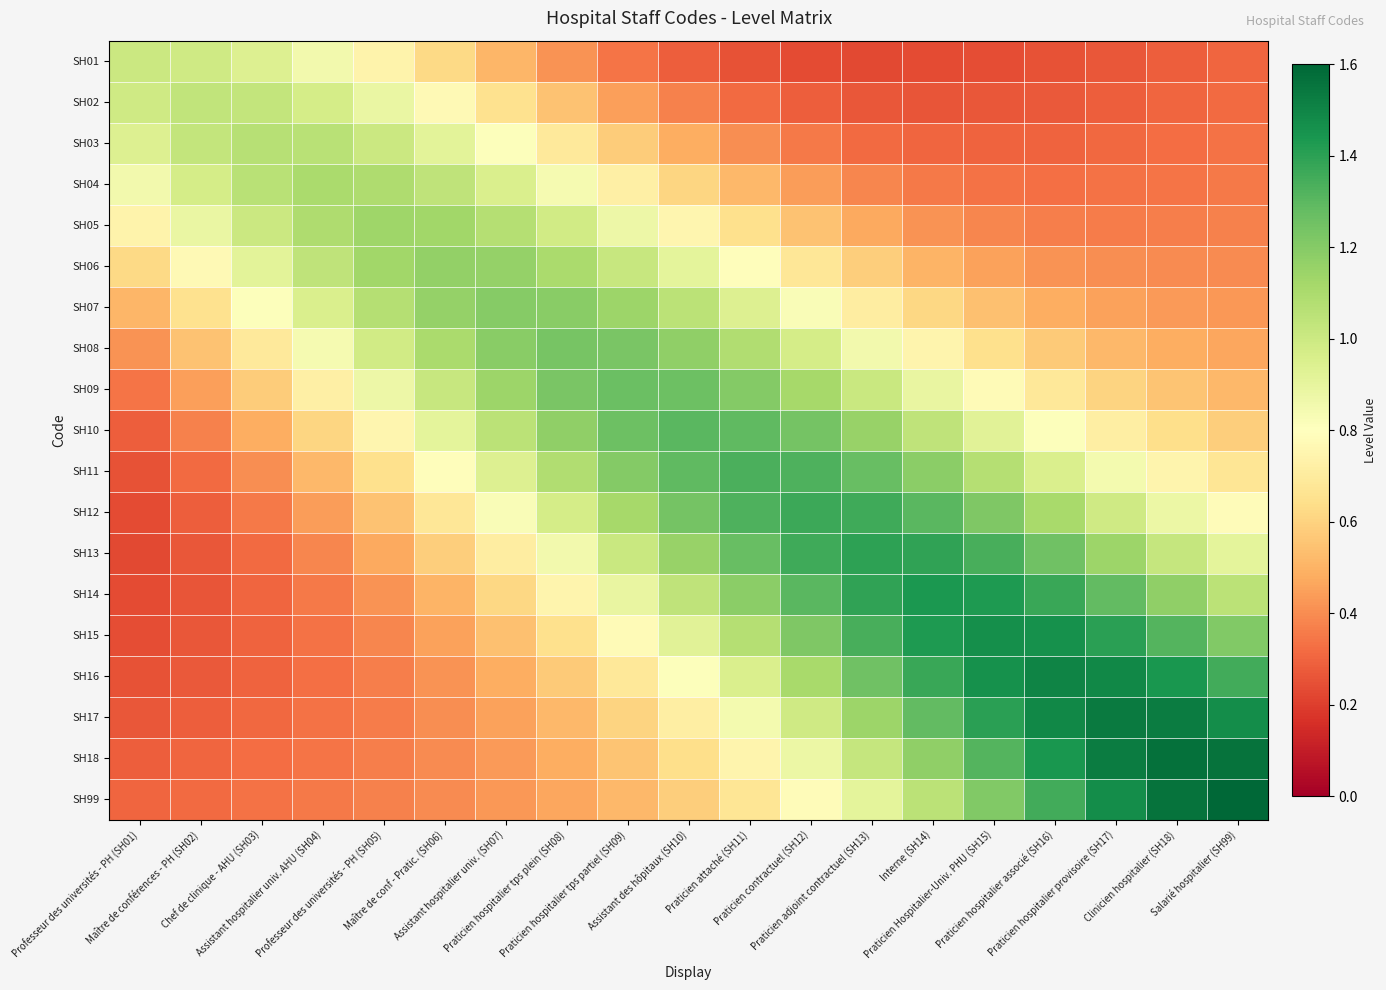

Reading right to left, extract all data points from this chart.

SH01: Salarié hospitalier (SH99)=0.3	Clinicien hospitalier (SH18)=0.3	Praticien hospitalier provisoire (SH17)=0.3	Praticien hospitalier associé (SH16)=0.3	Praticien Hospitalier-Univ. PHU (SH15)=0.2	Interne (SH14)=0.2	Praticien adjoint contractuel (SH13)=0.2	Praticien contractuel (SH12)=0.2	Praticien attaché (SH11)=0.3	Assistant des hôpitaux (SH10)=0.3	Praticien hospitalier tps partiel (SH09)=0.3	Praticien hospitalier tps plein (SH08)=0.4	Assistant hospitalier univ. (SH07)=0.5	Maître de conf - Pratic. (SH06)=0.6	Professeur des universités - PH (SH05)=0.7	Assistant hospitalier univ. AHU (SH04)=0.9	Chef de clinique - AHU (SH03)=0.9	Maître de conférences - PH (SH02)=1.0	Professeur des universités - PH (SH01)=1.0
SH02: Salarié hospitalier (SH99)=0.3	Clinicien hospitalier (SH18)=0.3	Praticien hospitalier provisoire (SH17)=0.3	Praticien hospitalier associé (SH16)=0.3	Praticien Hospitalier-Univ. PHU (SH15)=0.3	Interne (SH14)=0.3	Praticien adjoint contractuel (SH13)=0.3	Praticien contractuel (SH12)=0.3	Praticien attaché (SH11)=0.3	Assistant des hôpitaux (SH10)=0.4	Praticien hospitalier tps partiel (SH09)=0.4	Praticien hospitalier tps plein (SH08)=0.5	Assistant hospitalier univ. (SH07)=0.7	Maître de conf - Pratic. (SH06)=0.8	Professeur des universités - PH (SH05)=0.9	Assistant hospitalier univ. AHU (SH04)=1.0	Chef de clinique - AHU (SH03)=1.0	Maître de conférences - PH (SH02)=1.0	Professeur des universités - PH (SH01)=1.0
SH03: Salarié hospitalier (SH99)=0.3	Clinicien hospitalier (SH18)=0.3	Praticien hospitalier provisoire (SH17)=0.3	Praticien hospitalier associé (SH16)=0.3	Praticien Hospitalier-Univ. PHU (SH15)=0.3	Interne (SH14)=0.3	Praticien adjoint contractuel (SH13)=0.3	Praticien contractuel (SH12)=0.4	Praticien attaché (SH11)=0.4	Assistant des hôpitaux (SH10)=0.5	Praticien hospitalier tps partiel (SH09)=0.6	Praticien hospitalier tps plein (SH08)=0.7	Assistant hospitalier univ. (SH07)=0.8	Maître de conf - Pratic. (SH06)=0.9	Professeur des universités - PH (SH05)=1.0	Assistant hospitalier univ. AHU (SH04)=1.1	Chef de clinique - AHU (SH03)=1.1	Maître de conférences - PH (SH02)=1.0	Professeur des universités - PH (SH01)=0.9
SH04: Salarié hospitalier (SH99)=0.4	Clinicien hospitalier (SH18)=0.3	Praticien hospitalier provisoire (SH17)=0.3	Praticien hospitalier associé (SH16)=0.3	Praticien Hospitalier-Univ. PHU (SH15)=0.3	Interne (SH14)=0.4	Praticien adjoint contractuel (SH13)=0.4	Praticien contractuel (SH12)=0.4	Praticien attaché (SH11)=0.5	Assistant des hôpitaux (SH10)=0.6	Praticien hospitalier tps partiel (SH09)=0.7	Praticien hospitalier tps plein (SH08)=0.8	Assistant hospitalier univ. (SH07)=1.0	Maître de conf - Pratic. (SH06)=1.0	Professeur des universités - PH (SH05)=1.1	Assistant hospitalier univ. AHU (SH04)=1.1	Chef de clinique - AHU (SH03)=1.1	Maître de conférences - PH (SH02)=1.0	Professeur des universités - PH (SH01)=0.9
SH05: Salarié hospitalier (SH99)=0.4	Clinicien hospitalier (SH18)=0.4	Praticien hospitalier provisoire (SH17)=0.4	Praticien hospitalier associé (SH16)=0.4	Praticien Hospitalier-Univ. PHU (SH15)=0.4	Interne (SH14)=0.4	Praticien adjoint contractuel (SH13)=0.5	Praticien contractuel (SH12)=0.5	Praticien attaché (SH11)=0.6	Assistant des hôpitaux (SH10)=0.8	Praticien hospitalier tps partiel (SH09)=0.9	Praticien hospitalier tps plein (SH08)=1.0	Assistant hospitalier univ. (SH07)=1.1	Maître de conf - Pratic. (SH06)=1.1	Professeur des universités - PH (SH05)=1.1	Assistant hospitalier univ. AHU (SH04)=1.1	Chef de clinique - AHU (SH03)=1.0	Maître de conférences - PH (SH02)=0.9	Professeur des universités - PH (SH01)=0.7
SH06: Salarié hospitalier (SH99)=0.4	Clinicien hospitalier (SH18)=0.4	Praticien hospitalier provisoire (SH17)=0.4	Praticien hospitalier associé (SH16)=0.4	Praticien Hospitalier-Univ. PHU (SH15)=0.5	Interne (SH14)=0.5	Praticien adjoint contractuel (SH13)=0.6	Praticien contractuel (SH12)=0.7	Praticien attaché (SH11)=0.8	Assistant des hôpitaux (SH10)=0.9	Praticien hospitalier tps partiel (SH09)=1.0	Praticien hospitalier tps plein (SH08)=1.1	Assistant hospitalier univ. (SH07)=1.2	Maître de conf - Pratic. (SH06)=1.2	Professeur des universités - PH (SH05)=1.1	Assistant hospitalier univ. AHU (SH04)=1.0	Chef de clinique - AHU (SH03)=0.9	Maître de conférences - PH (SH02)=0.8	Professeur des universités - PH (SH01)=0.6
SH07: Salarié hospitalier (SH99)=0.4	Clinicien hospitalier (SH18)=0.4	Praticien hospitalier provisoire (SH17)=0.5	Praticien hospitalier associé (SH16)=0.5	Praticien Hospitalier-Univ. PHU (SH15)=0.5	Interne (SH14)=0.6	Praticien adjoint contractuel (SH13)=0.7	Praticien contractuel (SH12)=0.8	Praticien attaché (SH11)=0.9	Assistant des hôpitaux (SH10)=1.1	Praticien hospitalier tps partiel (SH09)=1.1	Praticien hospitalier tps plein (SH08)=1.2	Assistant hospitalier univ. (SH07)=1.2	Maître de conf - Pratic. (SH06)=1.2	Professeur des universités - PH (SH05)=1.1	Assistant hospitalier univ. AHU (SH04)=1.0	Chef de clinique - AHU (SH03)=0.8	Maître de conférences - PH (SH02)=0.7	Professeur des universités - PH (SH01)=0.5
SH08: Salarié hospitalier (SH99)=0.5	Clinicien hospitalier (SH18)=0.5	Praticien hospitalier provisoire (SH17)=0.5	Praticien hospitalier associé (SH16)=0.6	Praticien Hospitalier-Univ. PHU (SH15)=0.6	Interne (SH14)=0.7	Praticien adjoint contractuel (SH13)=0.9	Praticien contractuel (SH12)=1.0	Praticien attaché (SH11)=1.1	Assistant des hôpitaux (SH10)=1.2	Praticien hospitalier tps partiel (SH09)=1.2	Praticien hospitalier tps plein (SH08)=1.2	Assistant hospitalier univ. (SH07)=1.2	Maître de conf - Pratic. (SH06)=1.1	Professeur des universités - PH (SH05)=1.0	Assistant hospitalier univ. AHU (SH04)=0.8	Chef de clinique - AHU (SH03)=0.7	Maître de conférences - PH (SH02)=0.5	Professeur des universités - PH (SH01)=0.4
SH09: Salarié hospitalier (SH99)=0.5	Clinicien hospitalier (SH18)=0.6	Praticien hospitalier provisoire (SH17)=0.6	Praticien hospitalier associé (SH16)=0.7	Praticien Hospitalier-Univ. PHU (SH15)=0.8	Interne (SH14)=0.9	Praticien adjoint contractuel (SH13)=1.0	Praticien contractuel (SH12)=1.1	Praticien attaché (SH11)=1.2	Assistant des hôpitaux (SH10)=1.3	Praticien hospitalier tps partiel (SH09)=1.3	Praticien hospitalier tps plein (SH08)=1.2	Assistant hospitalier univ. (SH07)=1.1	Maître de conf - Pratic. (SH06)=1.0	Professeur des universités - PH (SH05)=0.9	Assistant hospitalier univ. AHU (SH04)=0.7	Chef de clinique - AHU (SH03)=0.6	Maître de conférences - PH (SH02)=0.4	Professeur des universités - PH (SH01)=0.3
SH10: Salarié hospitalier (SH99)=0.6	Clinicien hospitalier (SH18)=0.6	Praticien hospitalier provisoire (SH17)=0.7	Praticien hospitalier associé (SH16)=0.8	Praticien Hospitalier-Univ. PHU (SH15)=0.9	Interne (SH14)=1.0	Praticien adjoint contractuel (SH13)=1.2	Praticien contractuel (SH12)=1.2	Praticien attaché (SH11)=1.3	Assistant des hôpitaux (SH10)=1.3	Praticien hospitalier tps partiel (SH09)=1.3	Praticien hospitalier tps plein (SH08)=1.2	Assistant hospitalier univ. (SH07)=1.1	Maître de conf - Pratic. (SH06)=0.9	Professeur des universités - PH (SH05)=0.8	Assistant hospitalier univ. AHU (SH04)=0.6	Chef de clinique - AHU (SH03)=0.5	Maître de conférences - PH (SH02)=0.4	Professeur des universités - PH (SH01)=0.3
SH11: Salarié hospitalier (SH99)=0.7	Clinicien hospitalier (SH18)=0.7	Praticien hospitalier provisoire (SH17)=0.8	Praticien hospitalier associé (SH16)=1.0	Praticien Hospitalier-Univ. PHU (SH15)=1.1	Interne (SH14)=1.2	Praticien adjoint contractuel (SH13)=1.3	Praticien contractuel (SH12)=1.3	Praticien attaché (SH11)=1.3	Assistant des hôpitaux (SH10)=1.3	Praticien hospitalier tps partiel (SH09)=1.2	Praticien hospitalier tps plein (SH08)=1.1	Assistant hospitalier univ. (SH07)=0.9	Maître de conf - Pratic. (SH06)=0.8	Professeur des universités - PH (SH05)=0.6	Assistant hospitalier univ. AHU (SH04)=0.5	Chef de clinique - AHU (SH03)=0.4	Maître de conférences - PH (SH02)=0.3	Professeur des universités - PH (SH01)=0.3
SH12: Salarié hospitalier (SH99)=0.8	Clinicien hospitalier (SH18)=0.9	Praticien hospitalier provisoire (SH17)=1.0	Praticien hospitalier associé (SH16)=1.1	Praticien Hospitalier-Univ. PHU (SH15)=1.2	Interne (SH14)=1.3	Praticien adjoint contractuel (SH13)=1.4	Praticien contractuel (SH12)=1.4	Praticien attaché (SH11)=1.3	Assistant des hôpitaux (SH10)=1.2	Praticien hospitalier tps partiel (SH09)=1.1	Praticien hospitalier tps plein (SH08)=1.0	Assistant hospitalier univ. (SH07)=0.8	Maître de conf - Pratic. (SH06)=0.7	Professeur des universités - PH (SH05)=0.5	Assistant hospitalier univ. AHU (SH04)=0.4	Chef de clinique - AHU (SH03)=0.4	Maître de conférences - PH (SH02)=0.3	Professeur des universités - PH (SH01)=0.2
SH13: Salarié hospitalier (SH99)=0.9	Clinicien hospitalier (SH18)=1.0	Praticien hospitalier provisoire (SH17)=1.1	Praticien hospitalier associé (SH16)=1.3	Praticien Hospitalier-Univ. PHU (SH15)=1.3	Interne (SH14)=1.4	Praticien adjoint contractuel (SH13)=1.4	Praticien contractuel (SH12)=1.4	Praticien attaché (SH11)=1.3	Assistant des hôpitaux (SH10)=1.2	Praticien hospitalier tps partiel (SH09)=1.0	Praticien hospitalier tps plein (SH08)=0.9	Assistant hospitalier univ. (SH07)=0.7	Maître de conf - Pratic. (SH06)=0.6	Professeur des universités - PH (SH05)=0.5	Assistant hospitalier univ. AHU (SH04)=0.4	Chef de clinique - AHU (SH03)=0.3	Maître de conférences - PH (SH02)=0.3	Professeur des universités - PH (SH01)=0.2
SH14: Salarié hospitalier (SH99)=1.1	Clinicien hospitalier (SH18)=1.2	Praticien hospitalier provisoire (SH17)=1.3	Praticien hospitalier associé (SH16)=1.4	Praticien Hospitalier-Univ. PHU (SH15)=1.4	Interne (SH14)=1.4	Praticien adjoint contractuel (SH13)=1.4	Praticien contractuel (SH12)=1.3	Praticien attaché (SH11)=1.2	Assistant des hôpitaux (SH10)=1.0	Praticien hospitalier tps partiel (SH09)=0.9	Praticien hospitalier tps plein (SH08)=0.7	Assistant hospitalier univ. (SH07)=0.6	Maître de conf - Pratic. (SH06)=0.5	Professeur des universités - PH (SH05)=0.4	Assistant hospitalier univ. AHU (SH04)=0.4	Chef de clinique - AHU (SH03)=0.3	Maître de conférences - PH (SH02)=0.3	Professeur des universités - PH (SH01)=0.2
SH15: Salarié hospitalier (SH99)=1.2	Clinicien hospitalier (SH18)=1.3	Praticien hospitalier provisoire (SH17)=1.4	Praticien hospitalier associé (SH16)=1.5	Praticien Hospitalier-Univ. PHU (SH15)=1.5	Interne (SH14)=1.4	Praticien adjoint contractuel (SH13)=1.3	Praticien contractuel (SH12)=1.2	Praticien attaché (SH11)=1.1	Assistant des hôpitaux (SH10)=0.9	Praticien hospitalier tps partiel (SH09)=0.8	Praticien hospitalier tps plein (SH08)=0.6	Assistant hospitalier univ. (SH07)=0.5	Maître de conf - Pratic. (SH06)=0.5	Professeur des universités - PH (SH05)=0.4	Assistant hospitalier univ. AHU (SH04)=0.3	Chef de clinique - AHU (SH03)=0.3	Maître de conférences - PH (SH02)=0.3	Professeur des universités - PH (SH01)=0.2
SH16: Salarié hospitalier (SH99)=1.4	Clinicien hospitalier (SH18)=1.4	Praticien hospitalier provisoire (SH17)=1.5	Praticien hospitalier associé (SH16)=1.5	Praticien Hospitalier-Univ. PHU (SH15)=1.5	Interne (SH14)=1.4	Praticien adjoint contractuel (SH13)=1.3	Praticien contractuel (SH12)=1.1	Praticien attaché (SH11)=1.0	Assistant des hôpitaux (SH10)=0.8	Praticien hospitalier tps partiel (SH09)=0.7	Praticien hospitalier tps plein (SH08)=0.6	Assistant hospitalier univ. (SH07)=0.5	Maître de conf - Pratic. (SH06)=0.4	Professeur des universités - PH (SH05)=0.4	Assistant hospitalier univ. AHU (SH04)=0.3	Chef de clinique - AHU (SH03)=0.3	Maître de conférences - PH (SH02)=0.3	Professeur des universités - PH (SH01)=0.3
SH17: Salarié hospitalier (SH99)=1.5	Clinicien hospitalier (SH18)=1.5	Praticien hospitalier provisoire (SH17)=1.5	Praticien hospitalier associé (SH16)=1.5	Praticien Hospitalier-Univ. PHU (SH15)=1.4	Interne (SH14)=1.3	Praticien adjoint contractuel (SH13)=1.1	Praticien contractuel (SH12)=1.0	Praticien attaché (SH11)=0.8	Assistant des hôpitaux (SH10)=0.7	Praticien hospitalier tps partiel (SH09)=0.6	Praticien hospitalier tps plein (SH08)=0.5	Assistant hospitalier univ. (SH07)=0.5	Maître de conf - Pratic. (SH06)=0.4	Professeur des universités - PH (SH05)=0.4	Assistant hospitalier univ. AHU (SH04)=0.3	Chef de clinique - AHU (SH03)=0.3	Maître de conférences - PH (SH02)=0.3	Professeur des universités - PH (SH01)=0.3
SH18: Salarié hospitalier (SH99)=1.6	Clinicien hospitalier (SH18)=1.6	Praticien hospitalier provisoire (SH17)=1.5	Praticien hospitalier associé (SH16)=1.4	Praticien Hospitalier-Univ. PHU (SH15)=1.3	Interne (SH14)=1.2	Praticien adjoint contractuel (SH13)=1.0	Praticien contractuel (SH12)=0.9	Praticien attaché (SH11)=0.7	Assistant des hôpitaux (SH10)=0.6	Praticien hospitalier tps partiel (SH09)=0.6	Praticien hospitalier tps plein (SH08)=0.5	Assistant hospitalier univ. (SH07)=0.4	Maître de conf - Pratic. (SH06)=0.4	Professeur des universités - PH (SH05)=0.4	Assistant hospitalier univ. AHU (SH04)=0.3	Chef de clinique - AHU (SH03)=0.3	Maître de conférences - PH (SH02)=0.3	Professeur des universités - PH (SH01)=0.3
SH99: Salarié hospitalier (SH99)=1.6	Clinicien hospitalier (SH18)=1.6	Praticien hospitalier provisoire (SH17)=1.5	Praticien hospitalier associé (SH16)=1.4	Praticien Hospitalier-Univ. PHU (SH15)=1.2	Interne (SH14)=1.1	Praticien adjoint contractuel (SH13)=0.9	Praticien contractuel (SH12)=0.8	Praticien attaché (SH11)=0.7	Assistant des hôpitaux (SH10)=0.6	Praticien hospitalier tps partiel (SH09)=0.5	Praticien hospitalier tps plein (SH08)=0.5	Assistant hospitalier univ. (SH07)=0.4	Maître de conf - Pratic. (SH06)=0.4	Professeur des universités - PH (SH05)=0.4	Assistant hospitalier univ. AHU (SH04)=0.4	Chef de clinique - AHU (SH03)=0.3	Maître de conférences - PH (SH02)=0.3	Professeur des universités - PH (SH01)=0.3